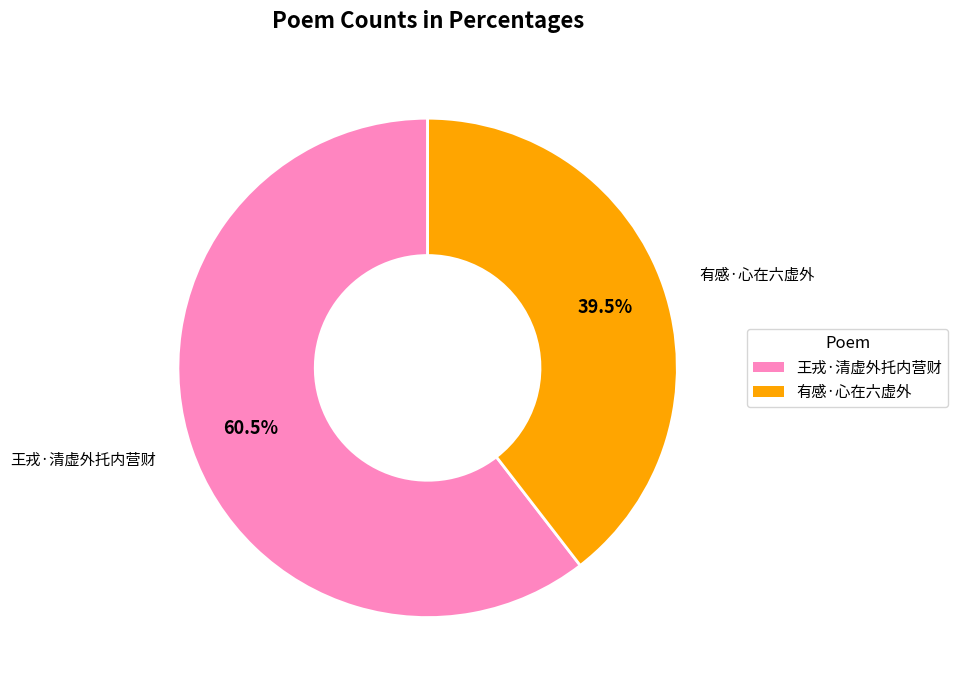

Count the number of slices in the pie.

2